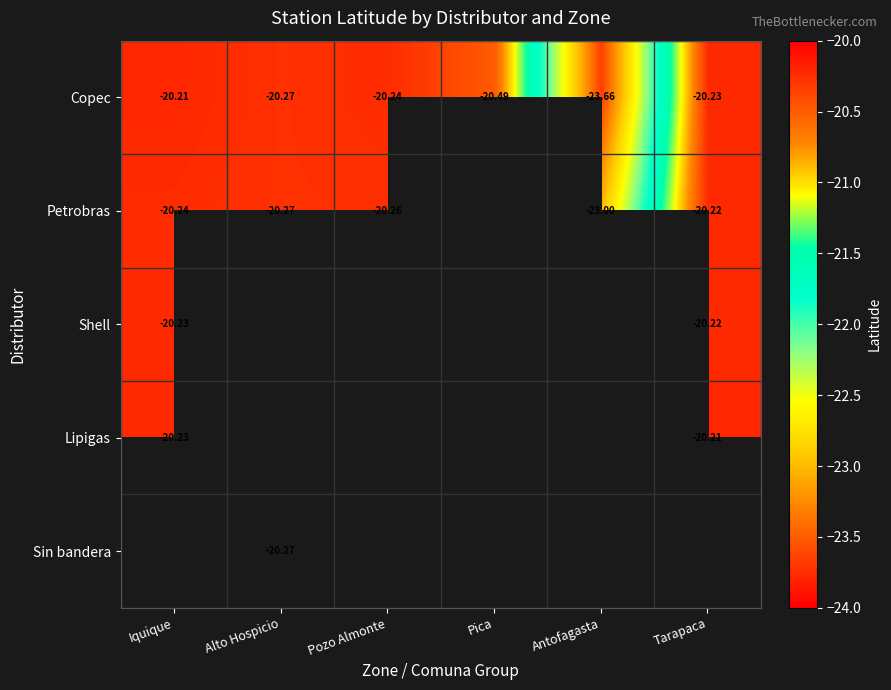

Is it true that Shell equals -9.7 at Iquique?

False